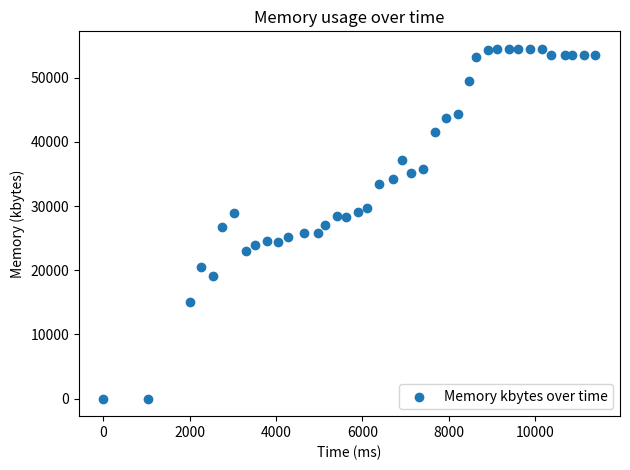

What is the range of Y values (max minus min)?

54504